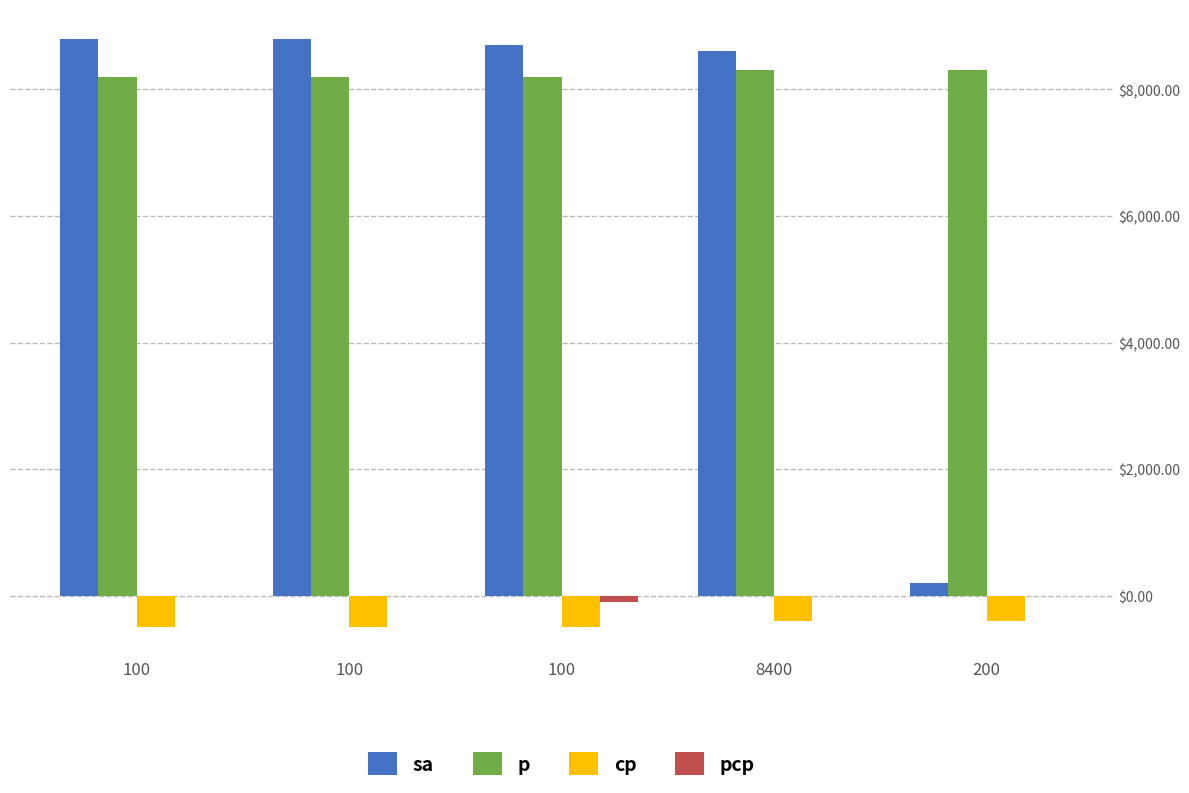

Are the bars grouped side by side (vs. stacked)?

Yes